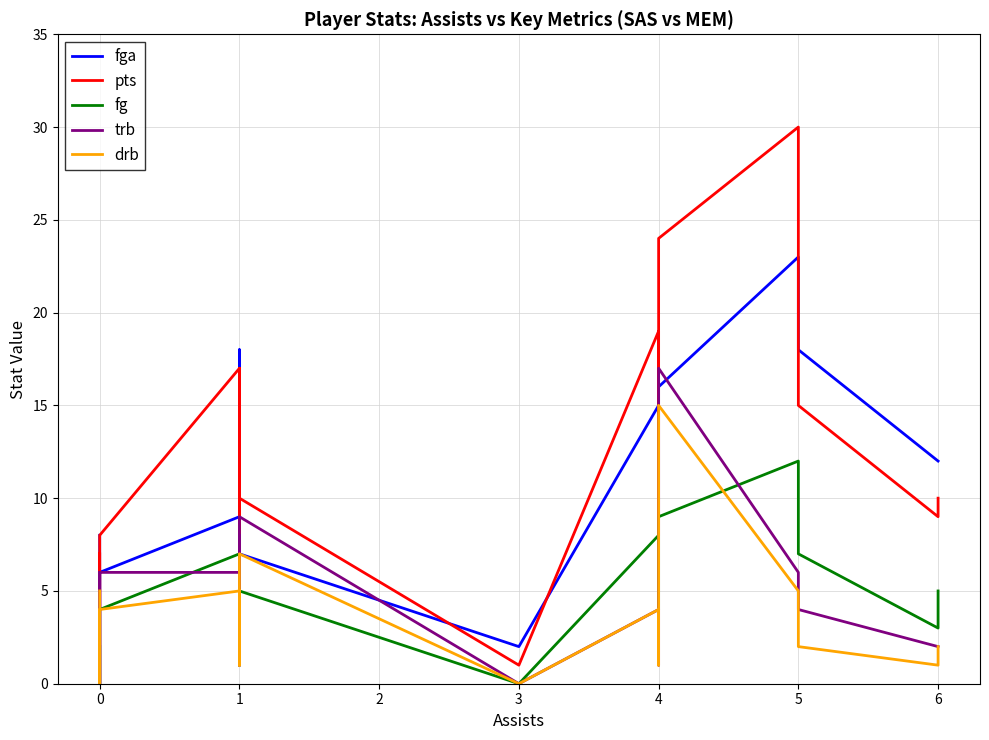

True or false: fga has a value of 41 at 5.

False